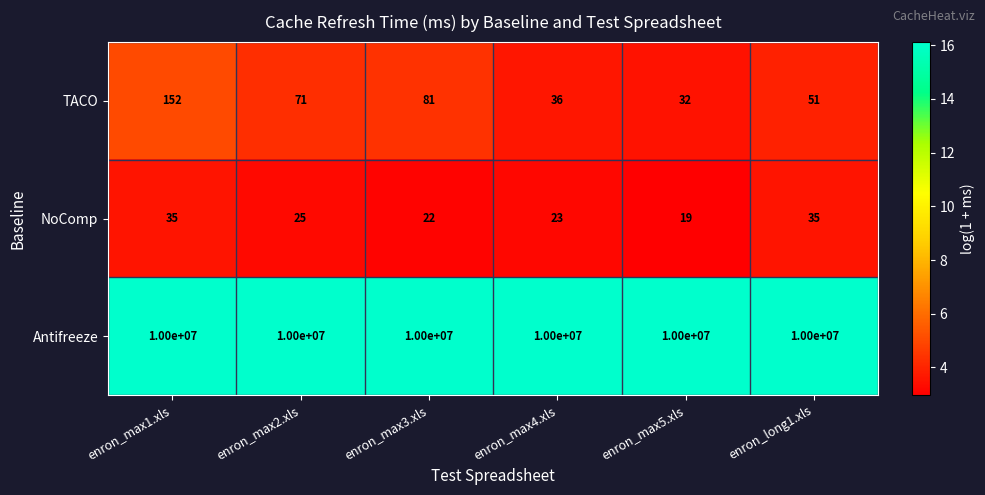

How many series are shown in this chart?

3